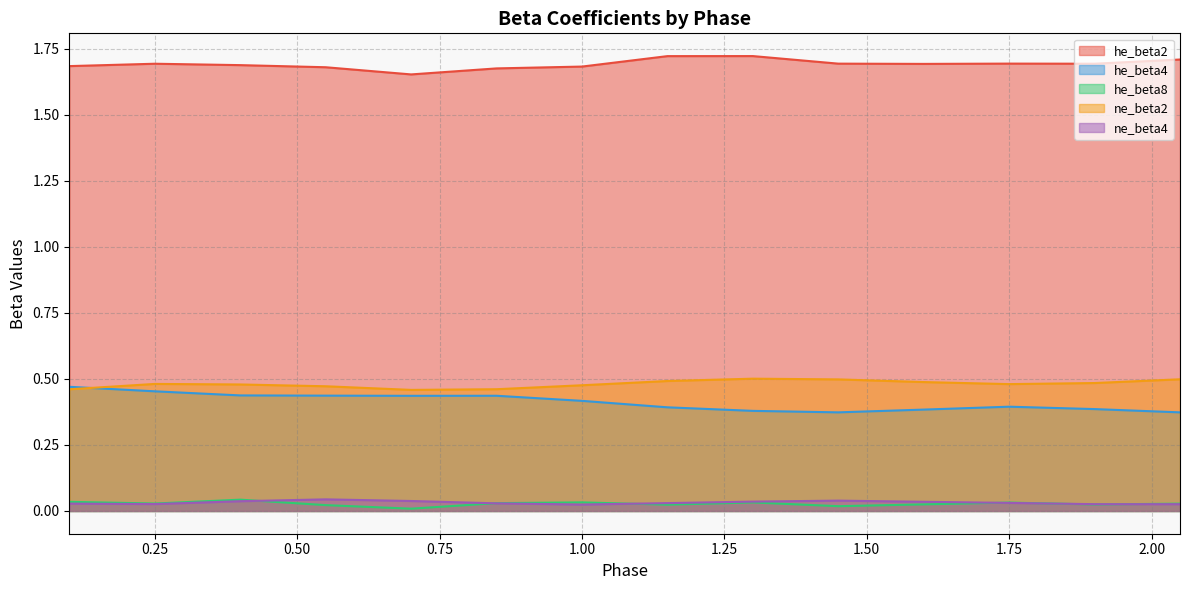

How many lines are shown in the chart?

5